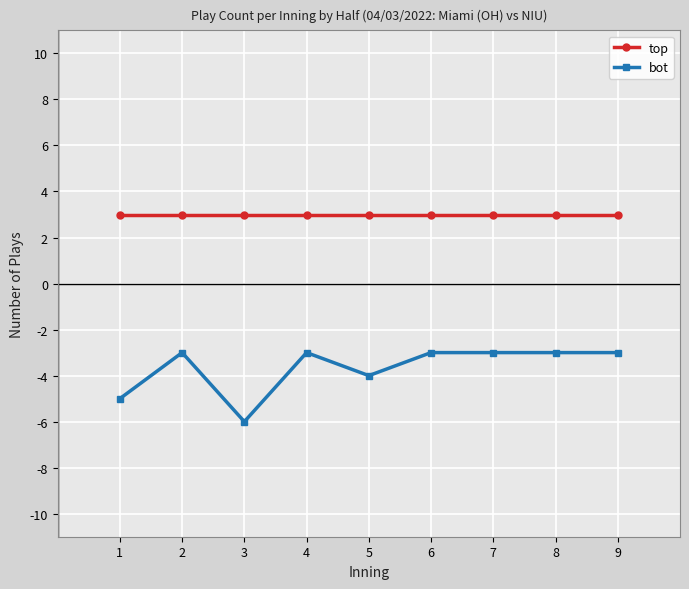

True or false: top and bot cross at least once.

False